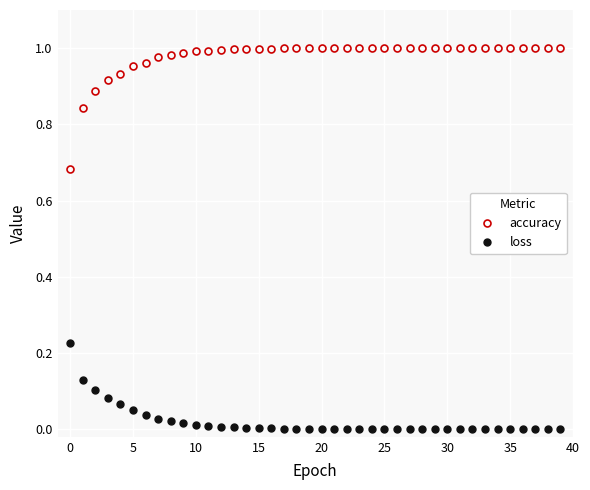

List the series in order of their peak value, highest first.

accuracy, loss